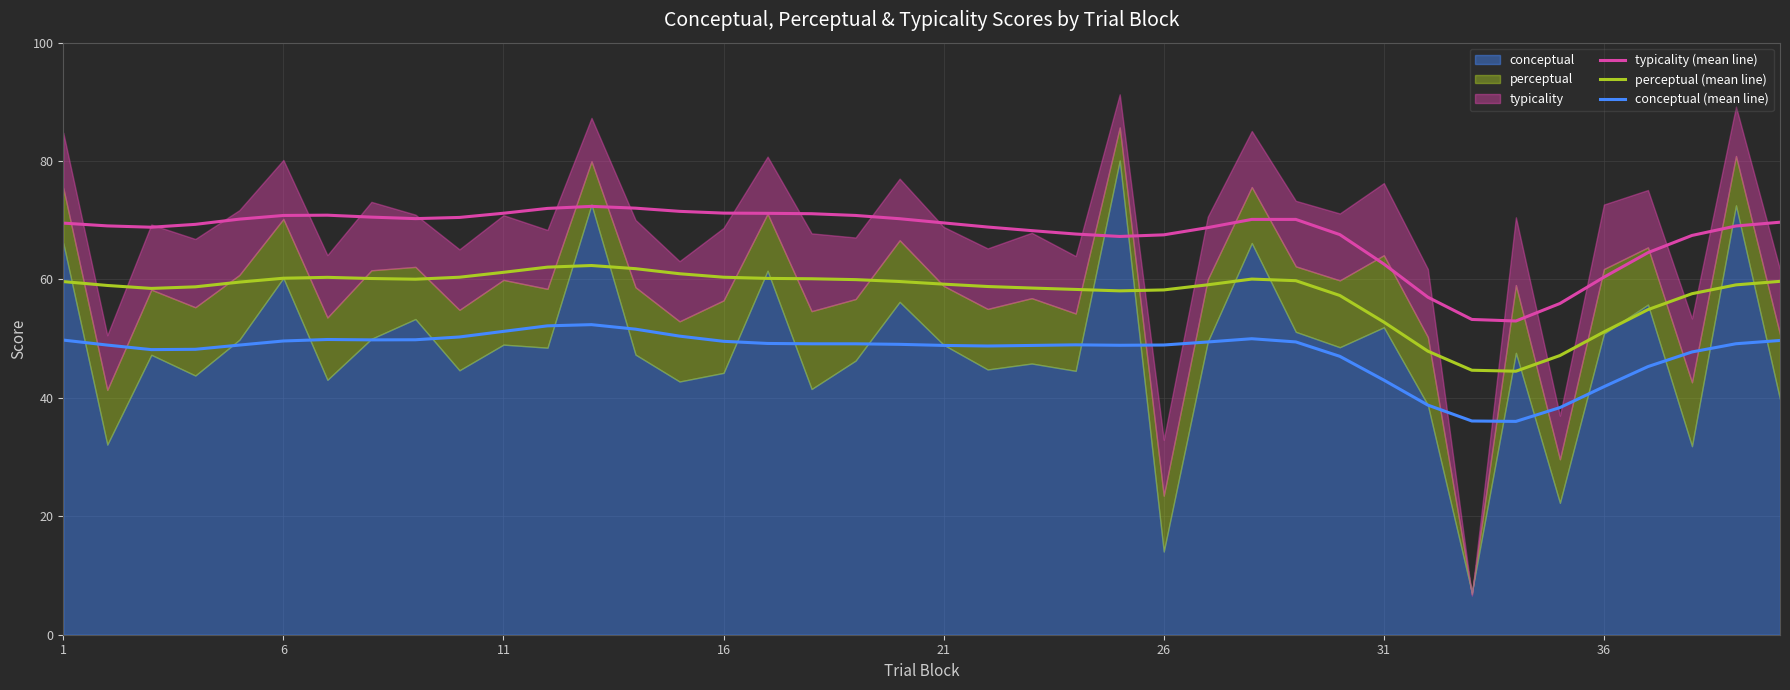

What is the difference between the highest and lowest values at 26?

21.2